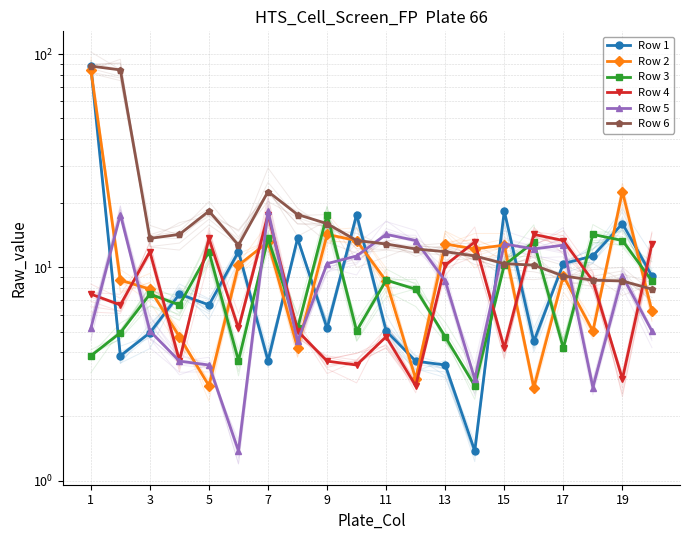

Between 7 and 3, which is larger?

3